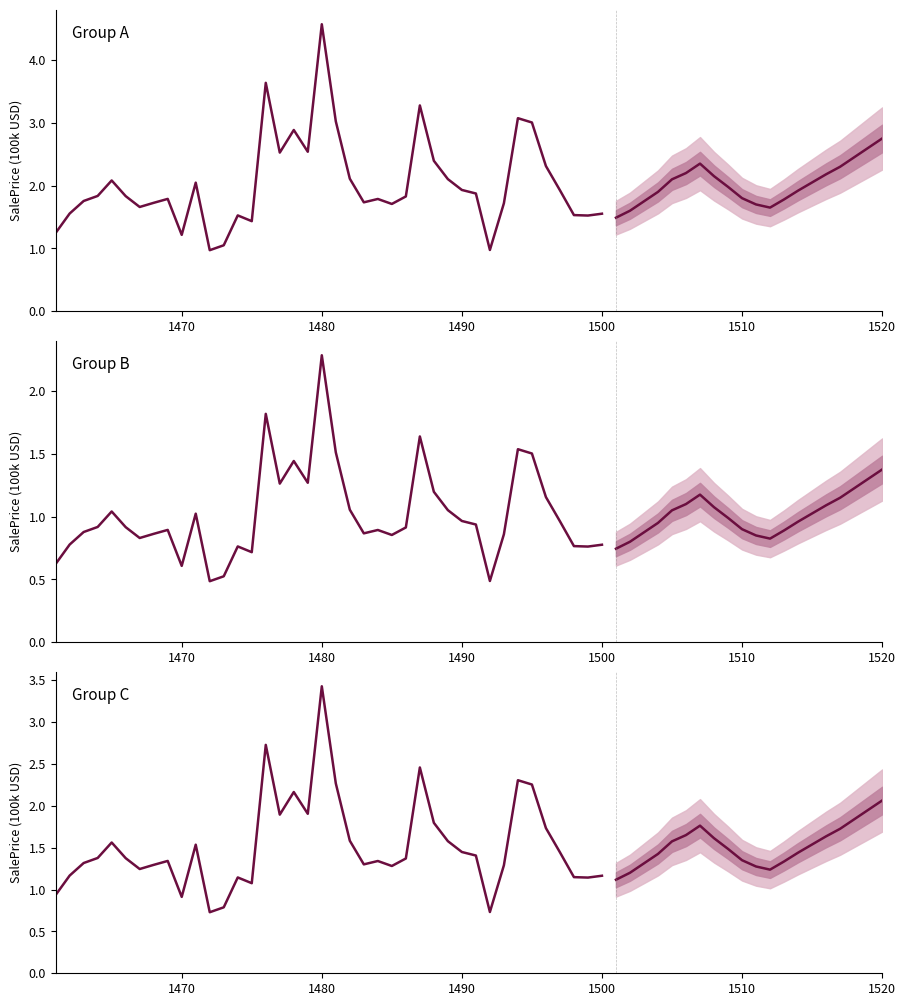

Which series has the widest spread of values?

Group A